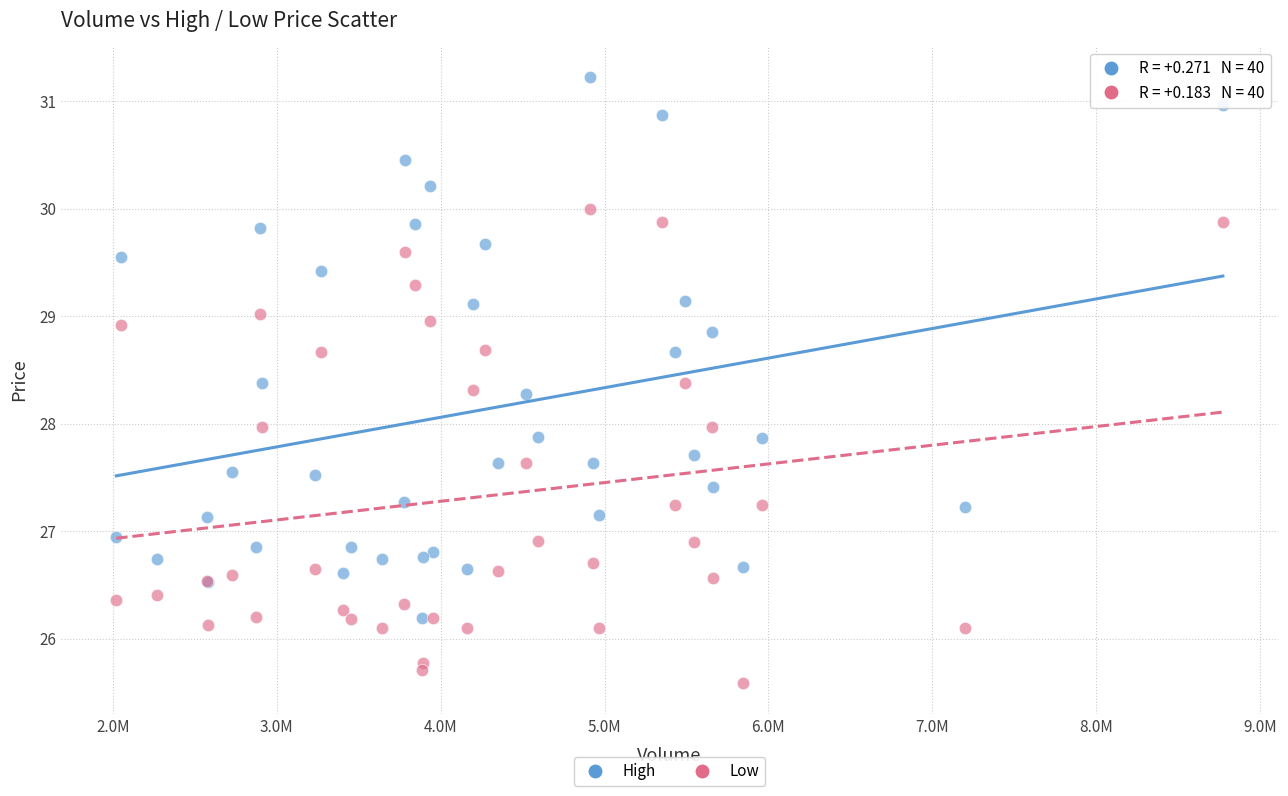

Which series reaches the maximum Y coordinate?

High